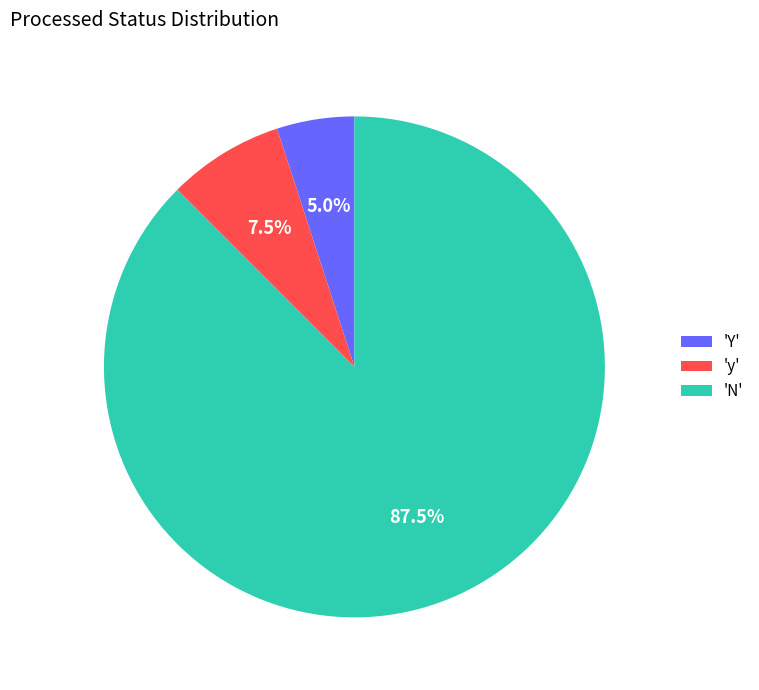

What is the ratio of the value at 'N' to the value at 'Y'?

17.5